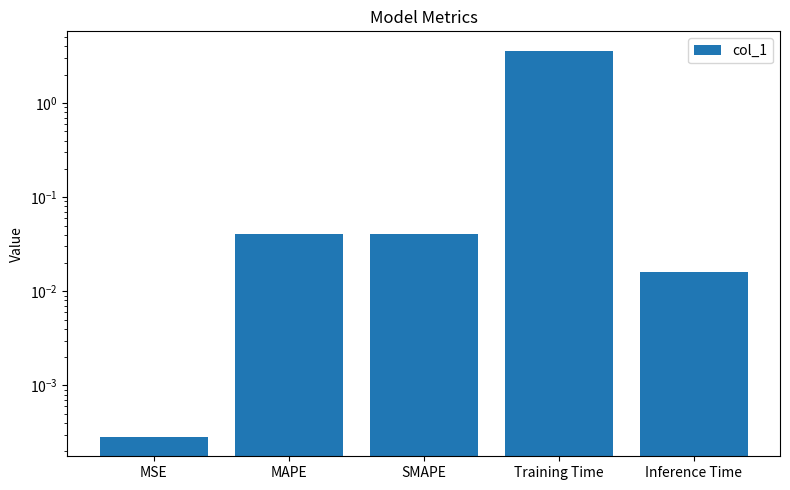

Where is the data nearest to the value 1?

MAPE